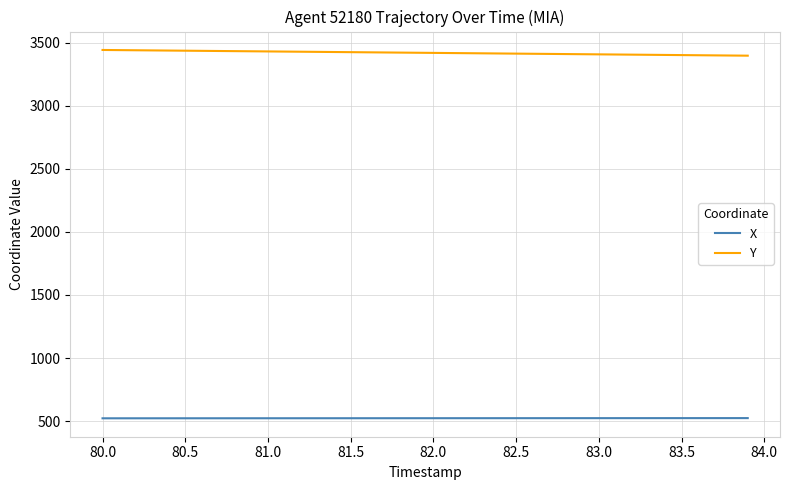

What is the maximum value for X?

523.5